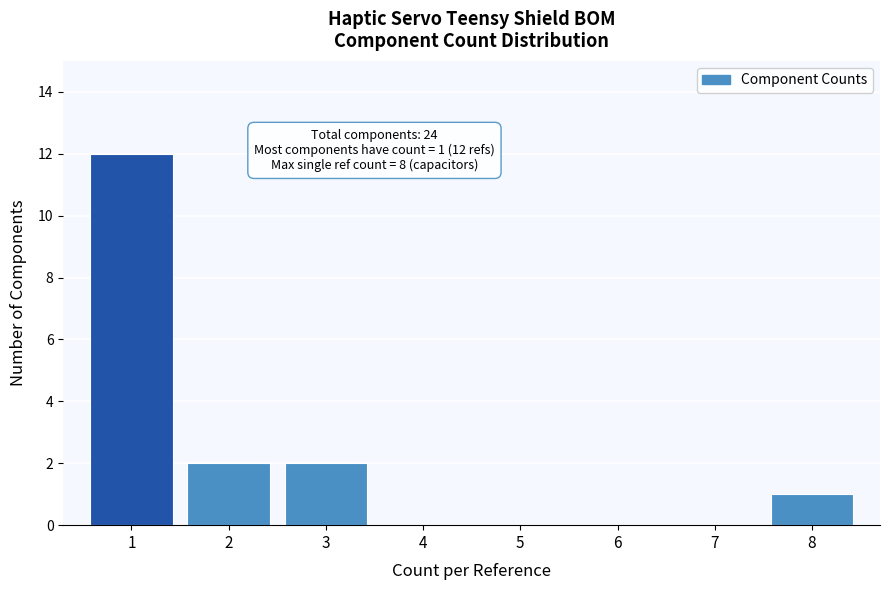

Over which range of the x-axis is the bar tallest?

0.5 to 1.5